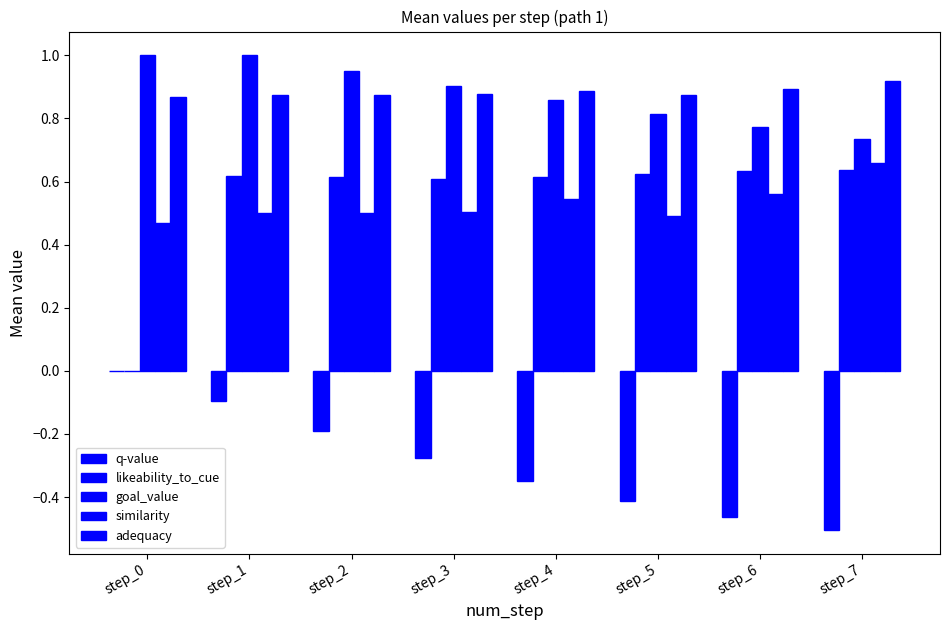

What is the lowest value of the similarity series?

0.5